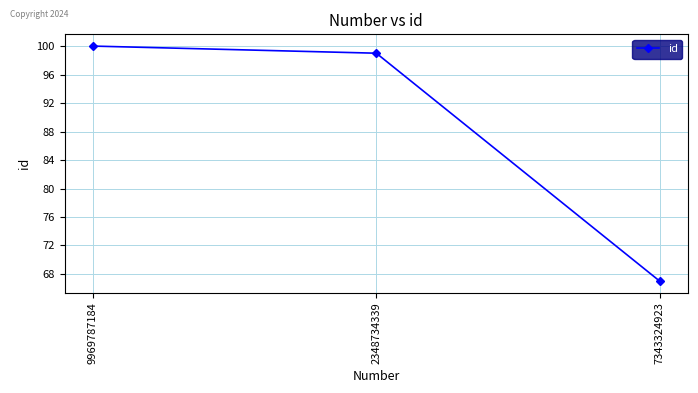

What is the change in value from 9969787184 to 7343324923?

-33